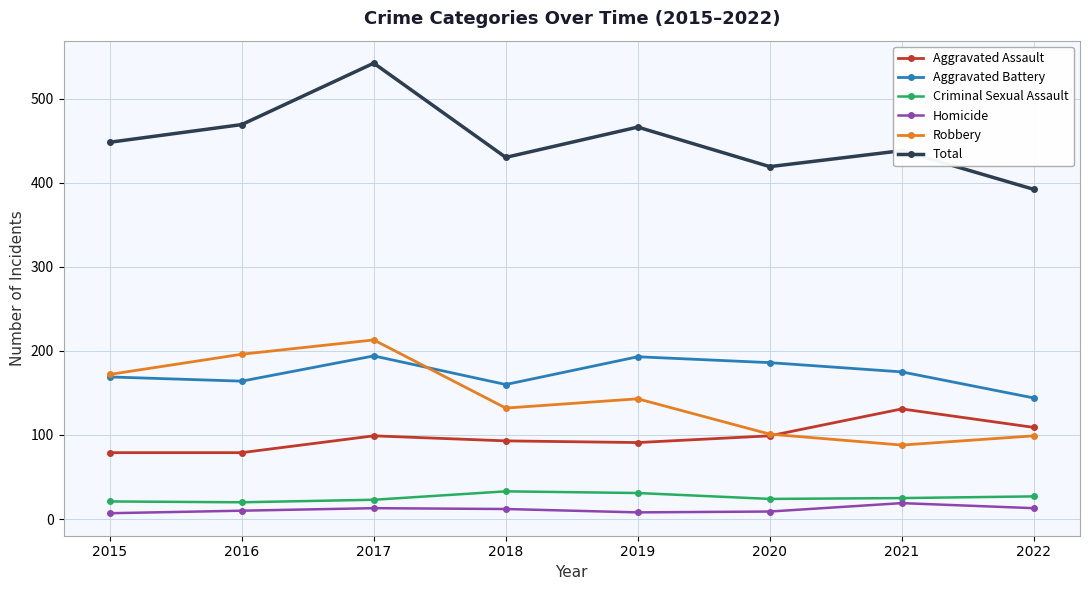

True or false: Aggravated Assault and Homicide cross at least once.

False